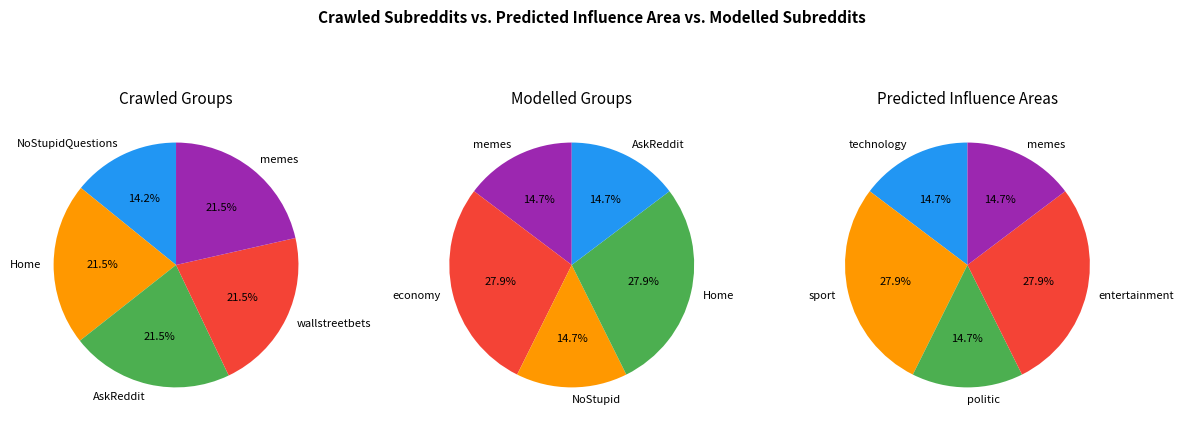

Is 3 the majority of the pie?

No